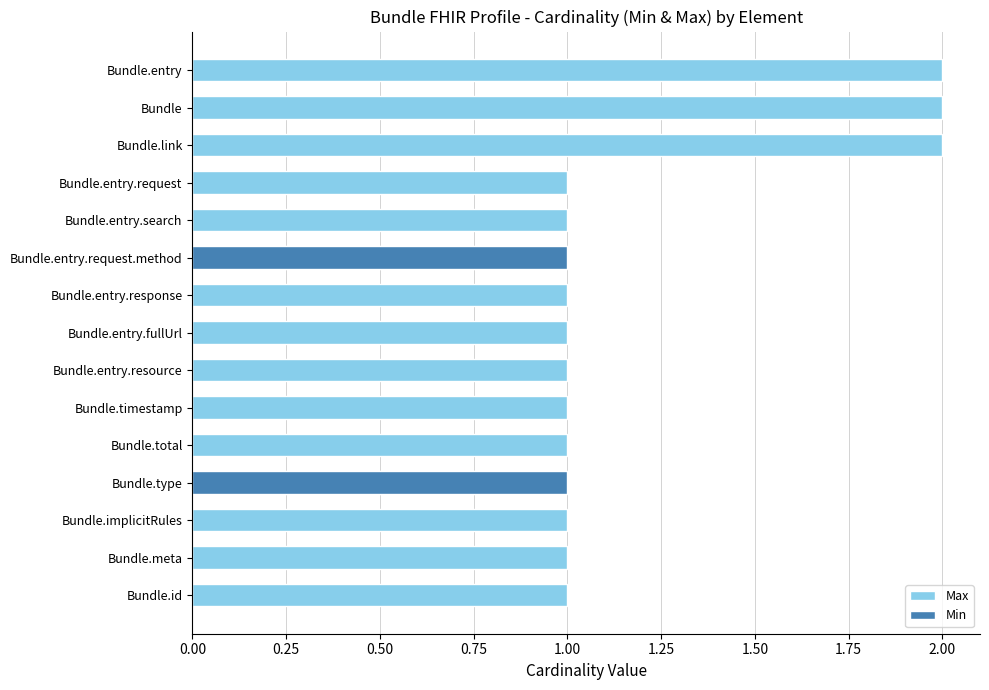

What is the difference between the highest and lowest values at Bundle?

2